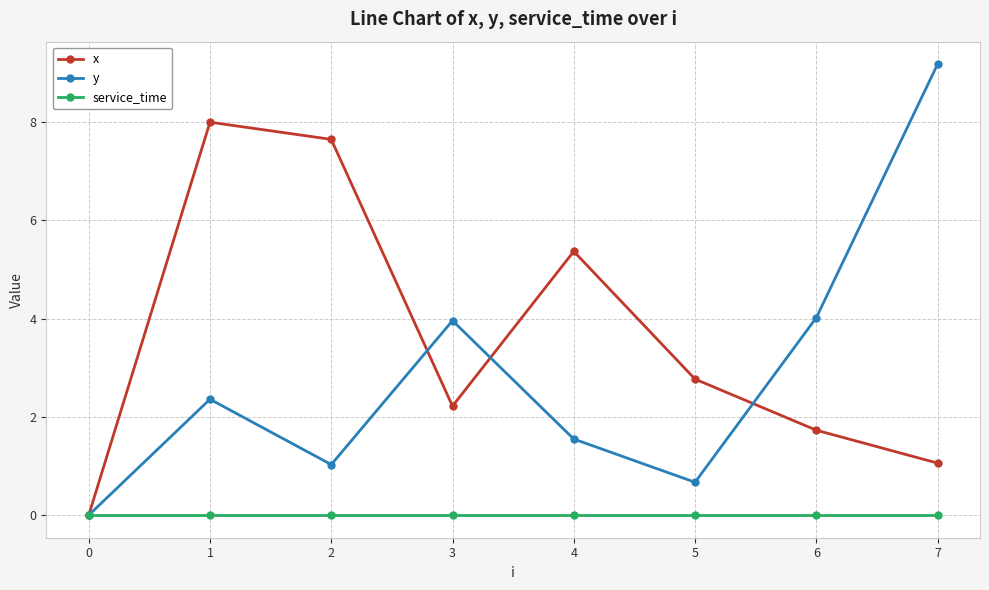

Which label corresponds to the largest value in the chart?

7